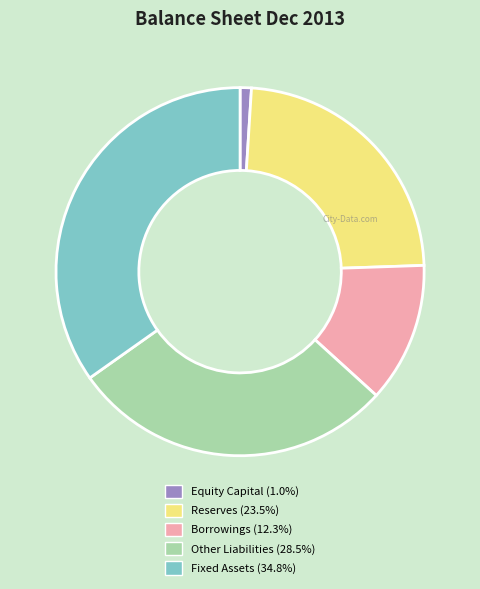

Combined, do Borrowings and Reserves account for over 50%?

No